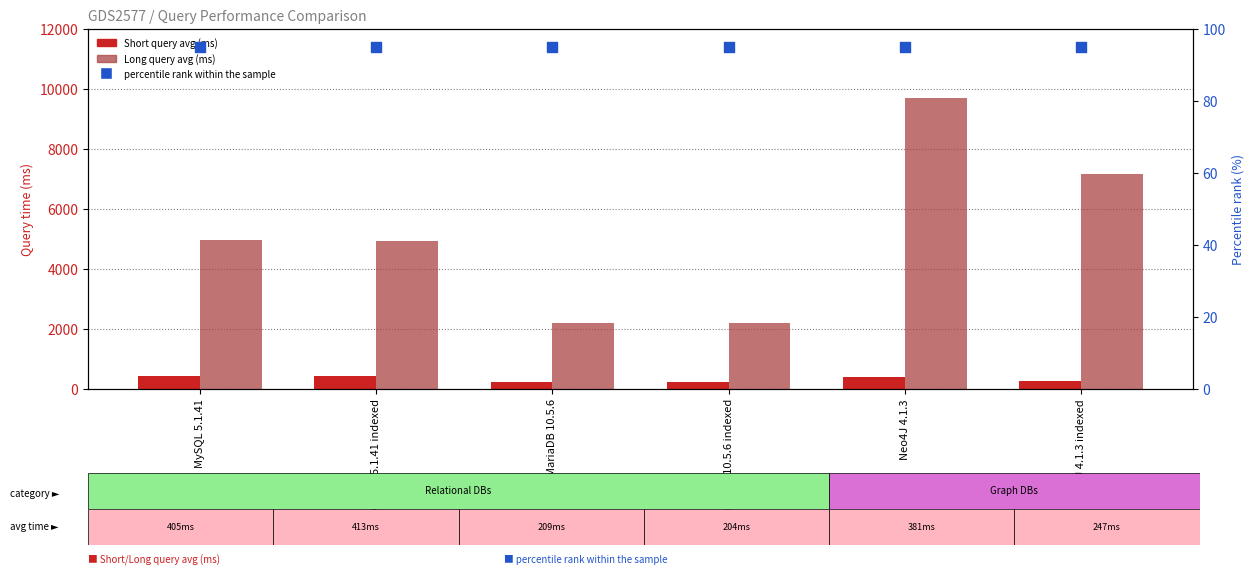

Is the value of Short query avg (ms) at MySQL 5.1.41 greater than the value of Long query avg (ms) at MariaDB 10.5.6?

No